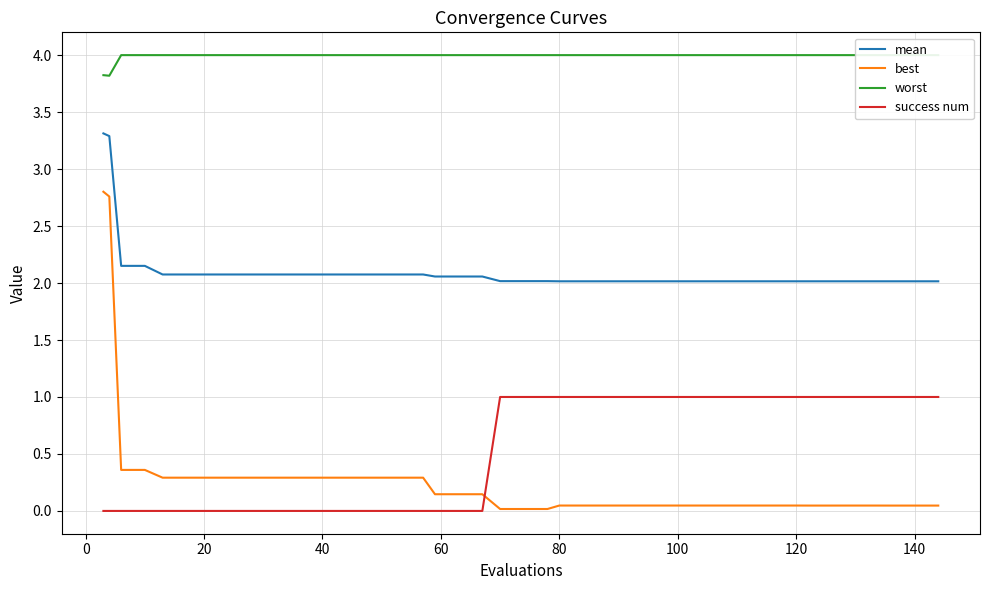

How many lines are shown in the chart?

4